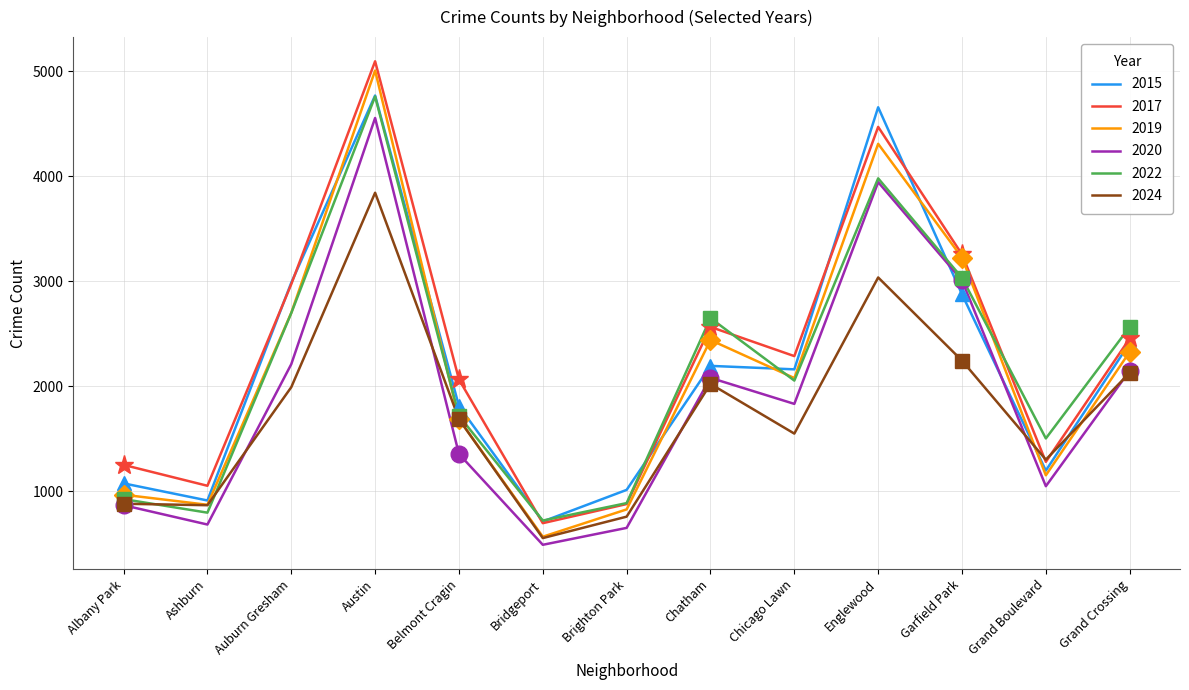

What is the sum of the 2015 values at Ashburn and Belmont Cragin?

2725